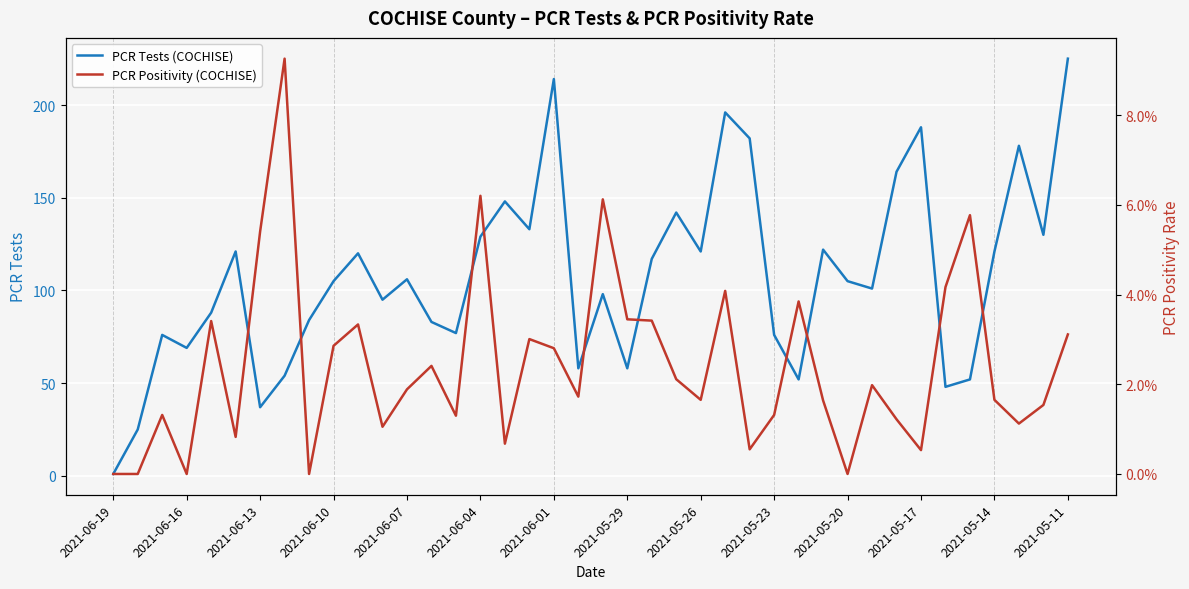

How many data points in PCR Tests (COCHISE) are less than 105?

19